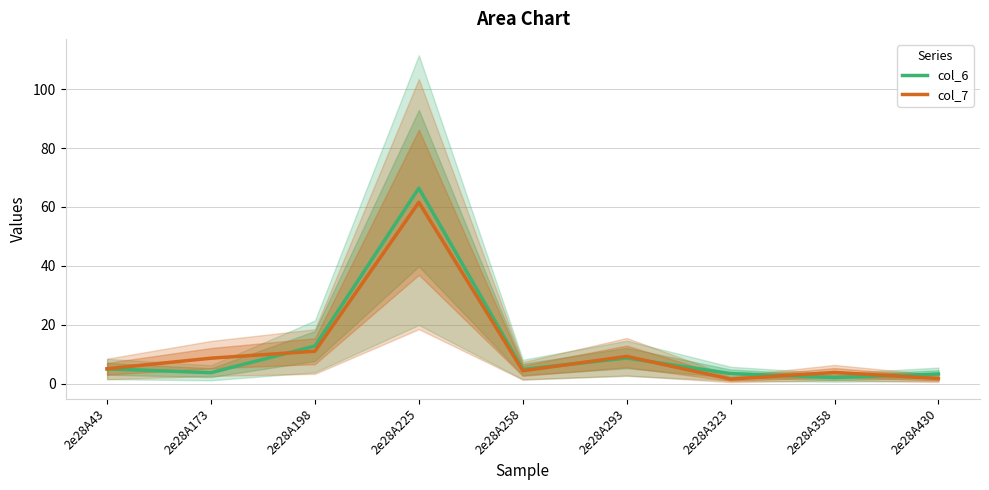

Which series has the largest total across all categories?

col_6